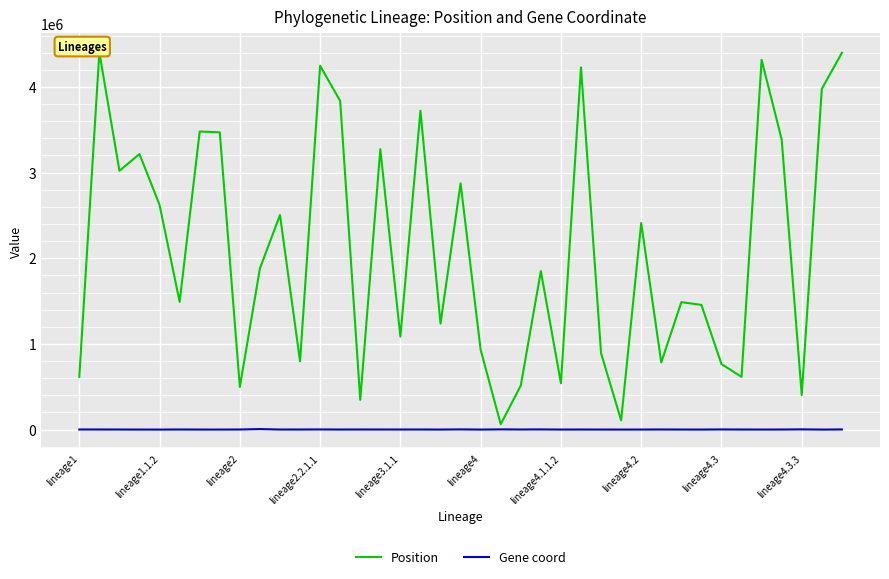

What is the value of the Position point at the 29th from the left?

2411730